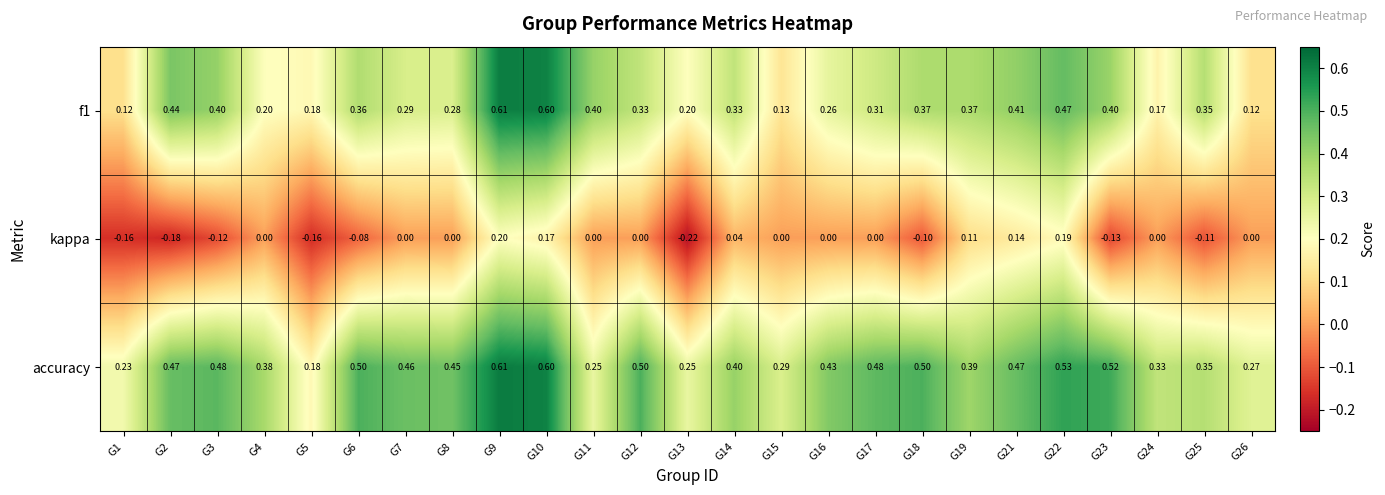

Which series changed the most between G7 and G14?

accuracy